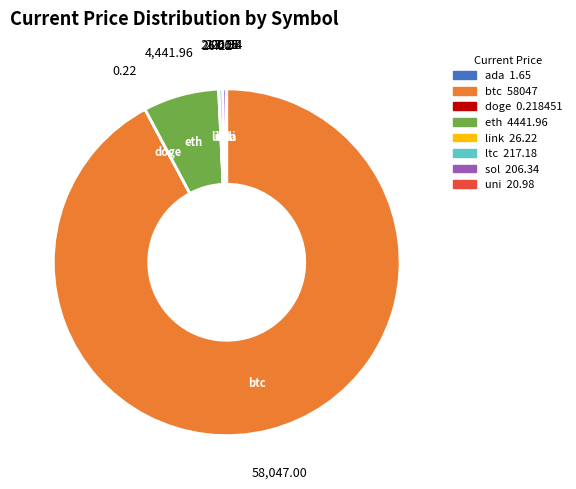

Which slice represents more than half of the pie?

btc